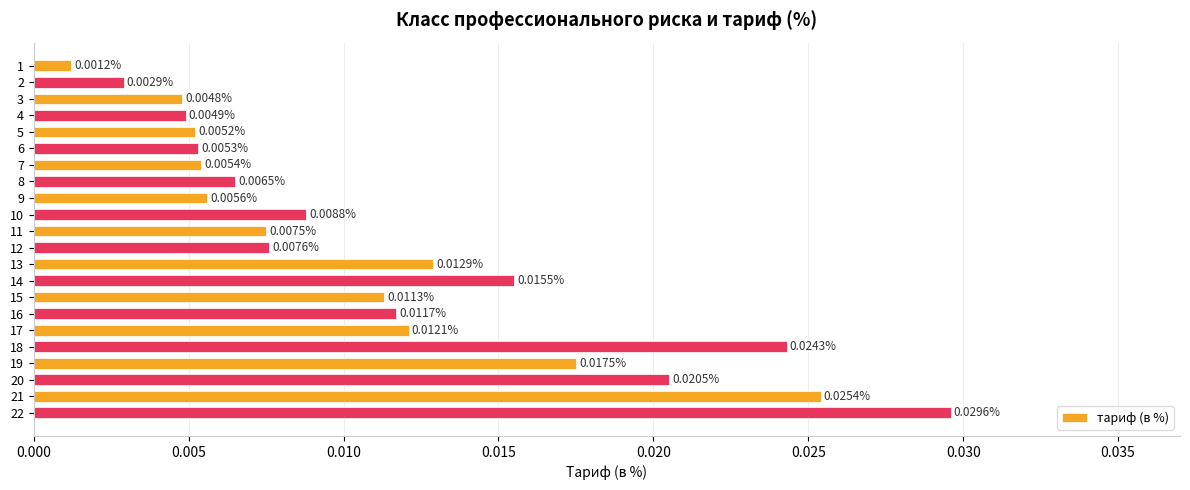

Are the bars horizontal?

Yes